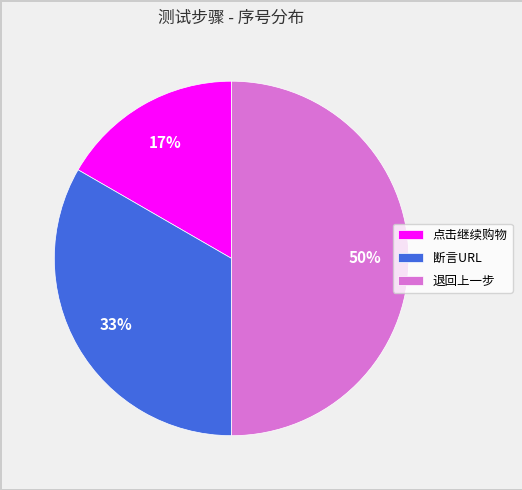

Is the sum of 退回上一步 and 点击继续购物 greater than half?

Yes